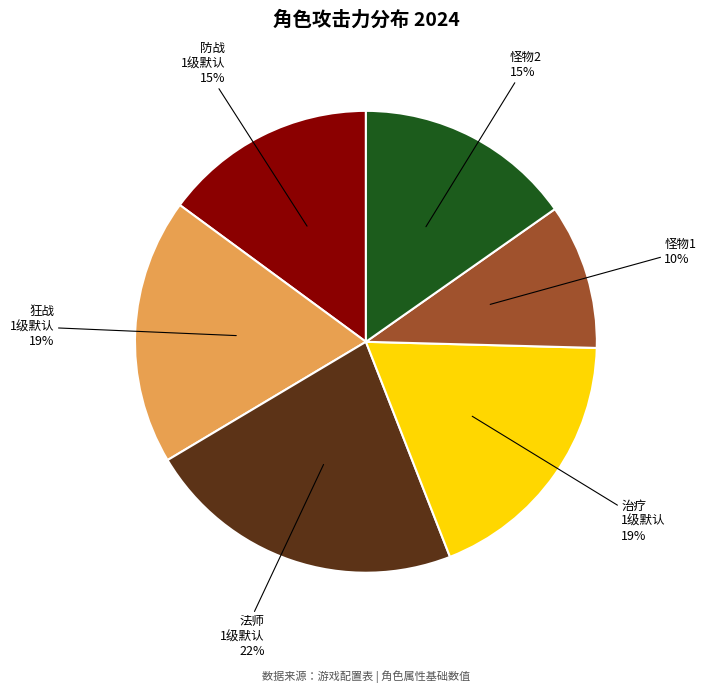

What percentage is the 法师 1级默认 slice, to the nearest percent?

22%